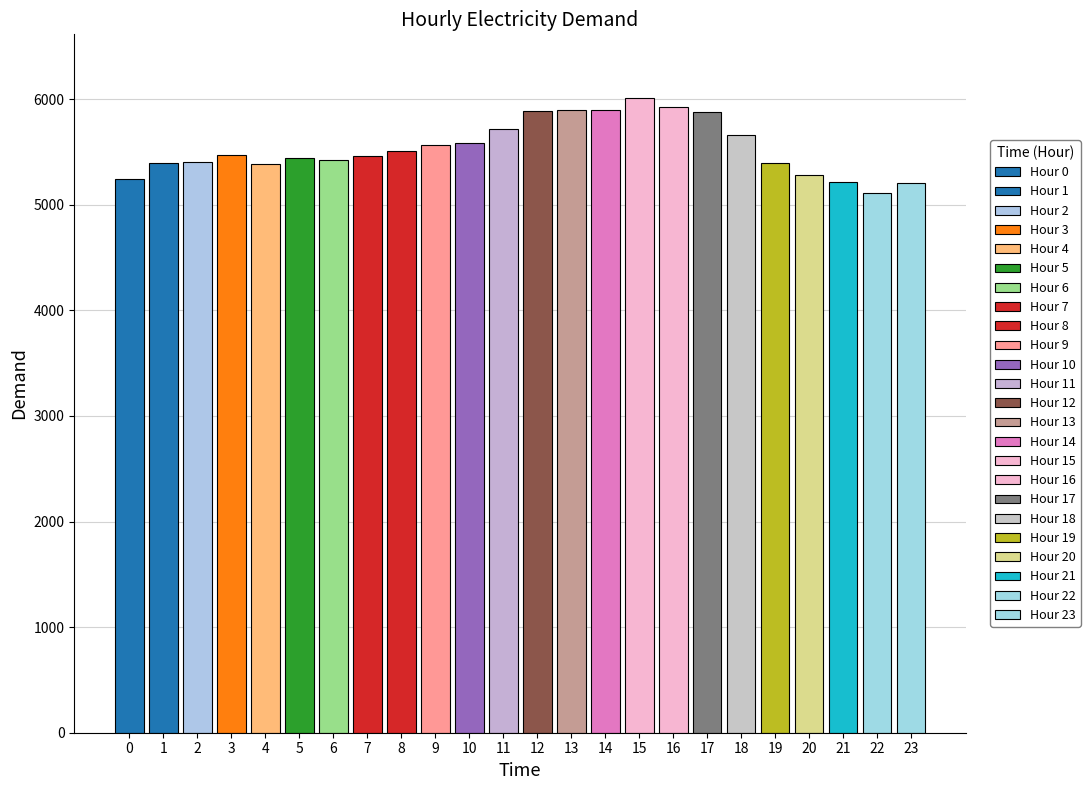

The value at 10 is 9228. True or false?

False